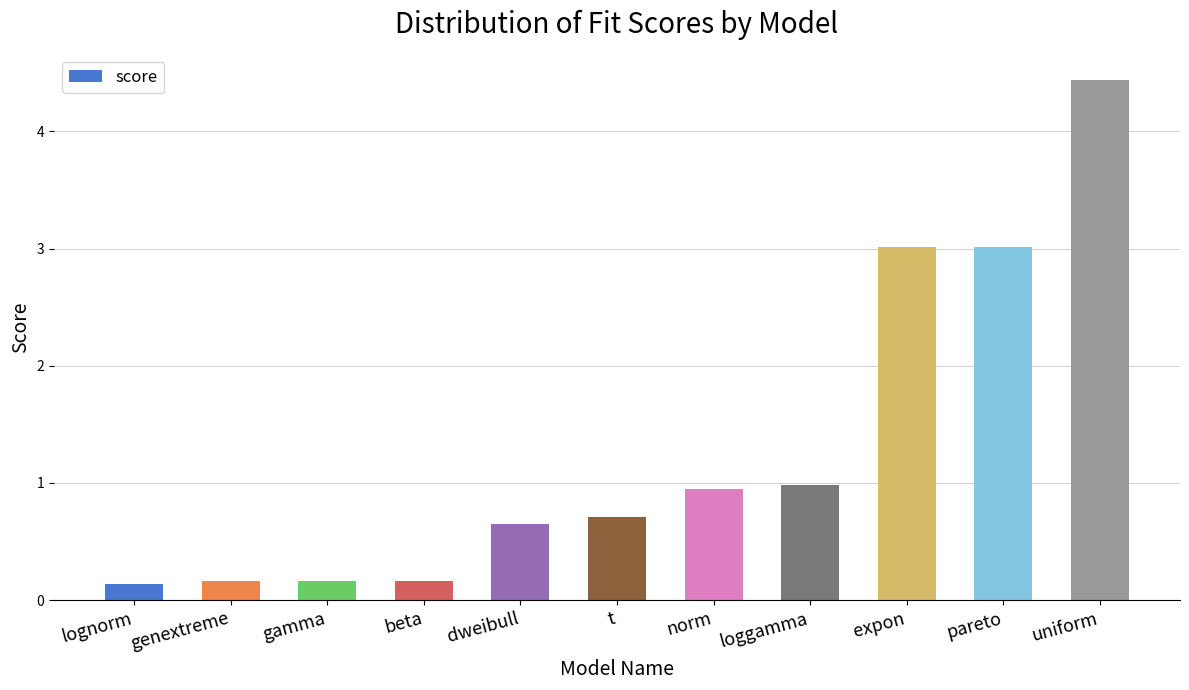

What is the label of the 10th bar from the left?

pareto